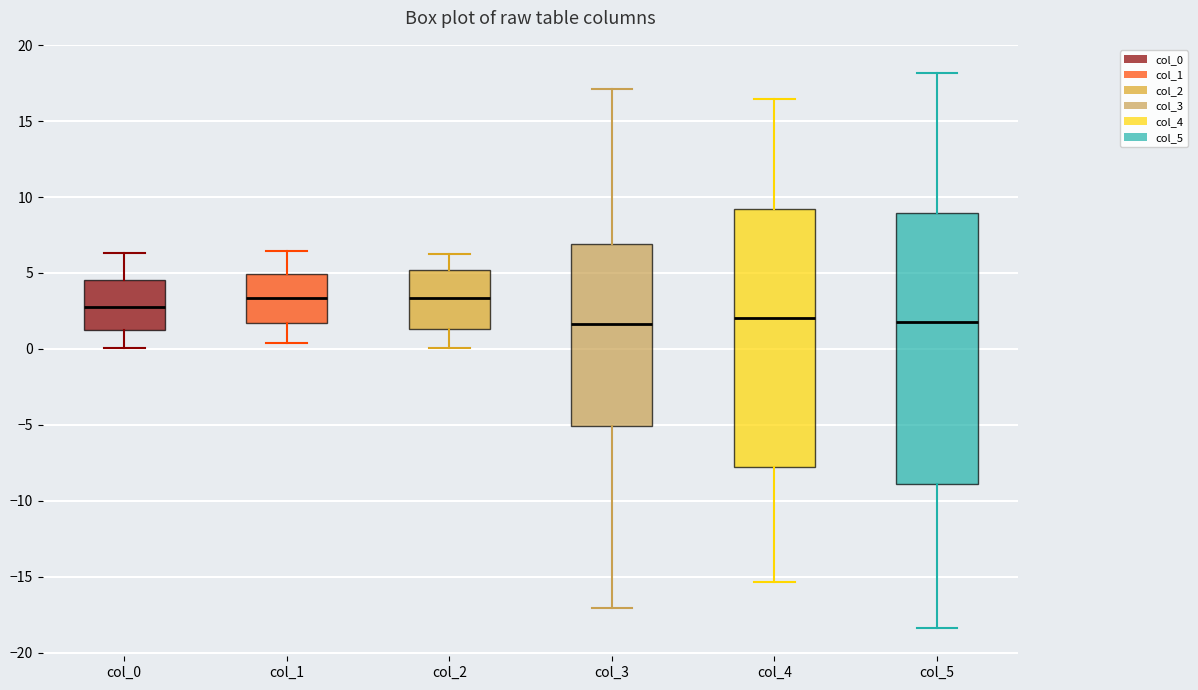

Reading left to right, read every box against the y-axis: the position of its median line, the range the box covers, and the ends of its whiskers. The values are not printed on the chart, so give them approximately, as read against the axis.

col_0: median 3.0, box 1.0 to 4.5, whiskers 0.0 to 6.5
col_1: median 3.5, box 1.5 to 5.0, whiskers 0.5 to 6.5
col_2: median 3.5, box 1.5 to 5.0, whiskers 0.0 to 6.5
col_3: median 1.5, box -5.0 to 7.0, whiskers -17.0 to 17.0
col_4: median 2.0, box -8.0 to 9.0, whiskers -15.5 to 16.5
col_5: median 2.0, box -9.0 to 9.0, whiskers -18.5 to 18.0